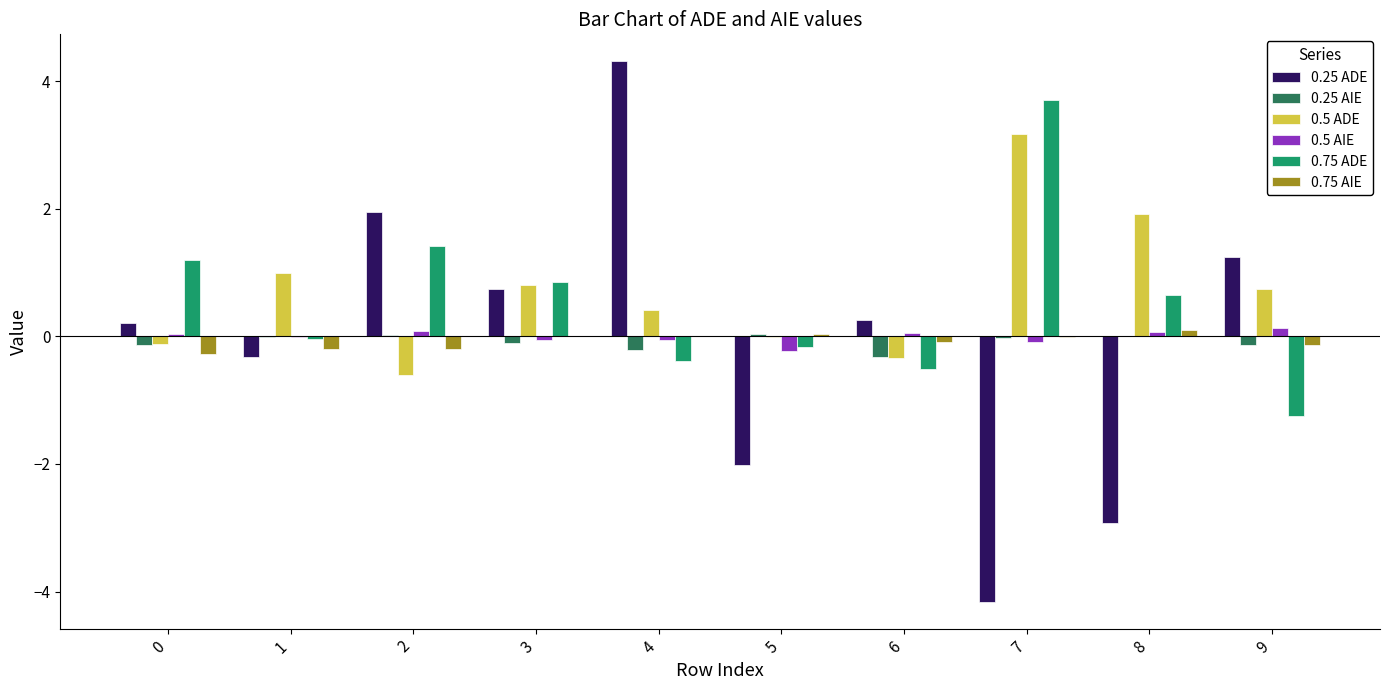

What is the greatest value displayed?

4.3